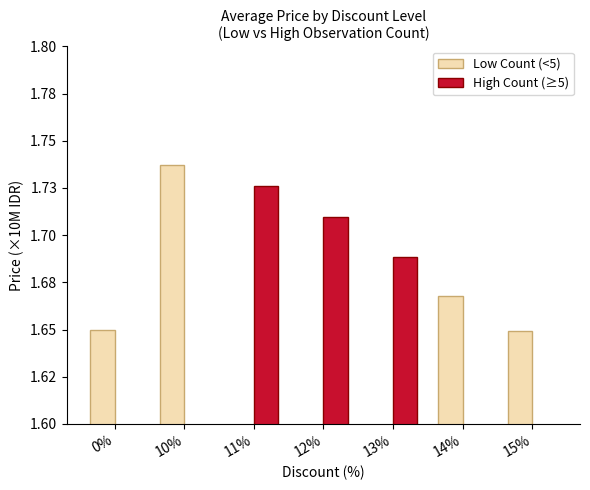

At 12%, list the series in order from largest to smallest.

High Count (≥5), Low Count (<5)